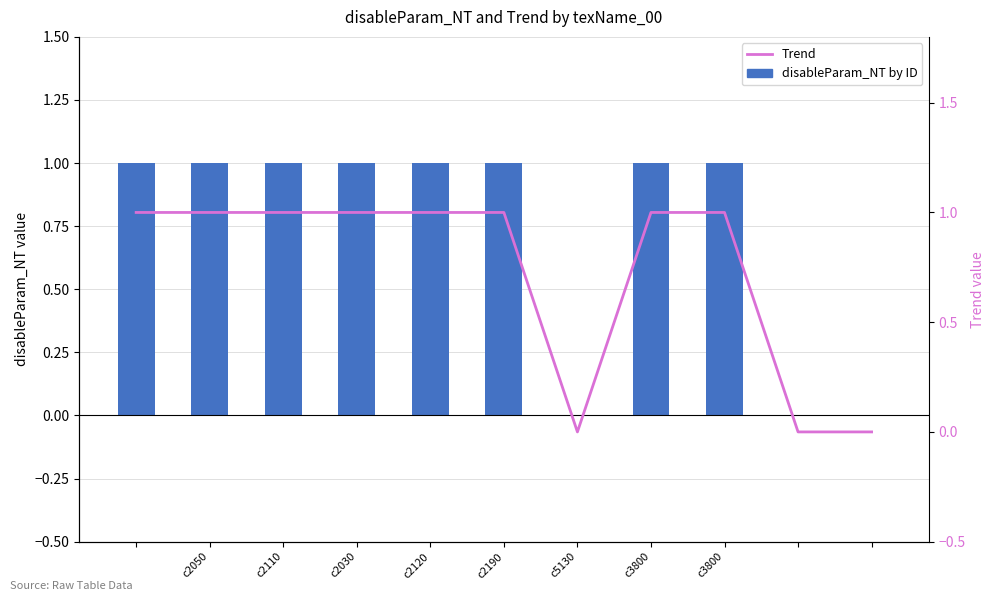

How many values in the disableParam_NT by ID series are below 1?

3